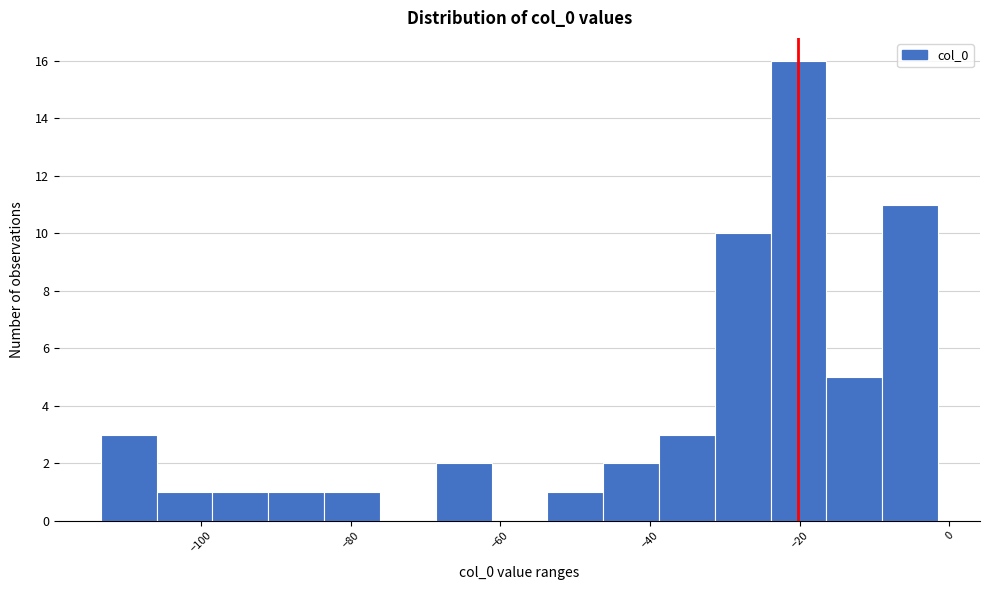

Read against the x-axis, roughly where is the centre of the tallest bar?

-20